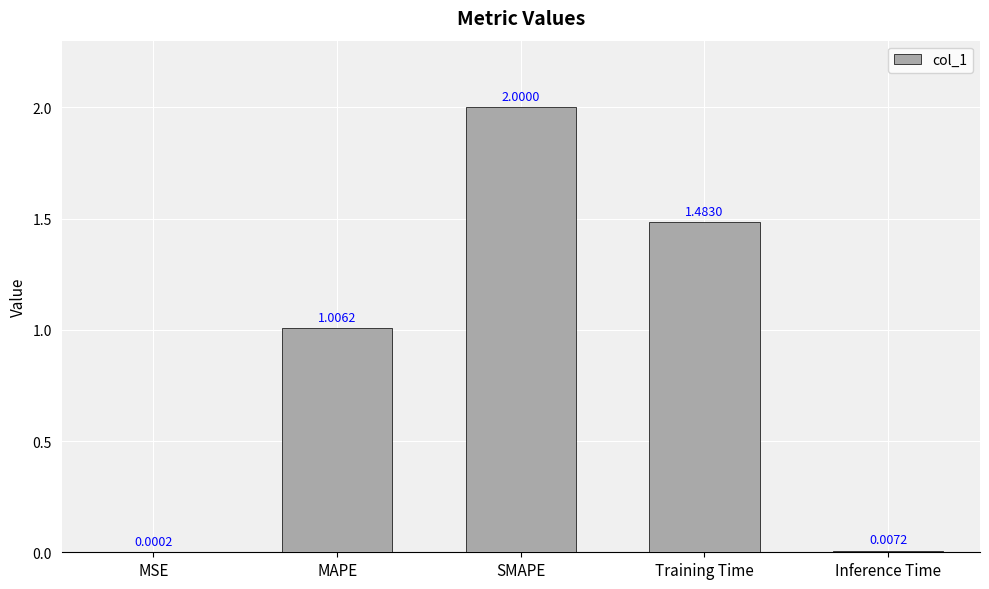

What is the sum of all values?

4.5